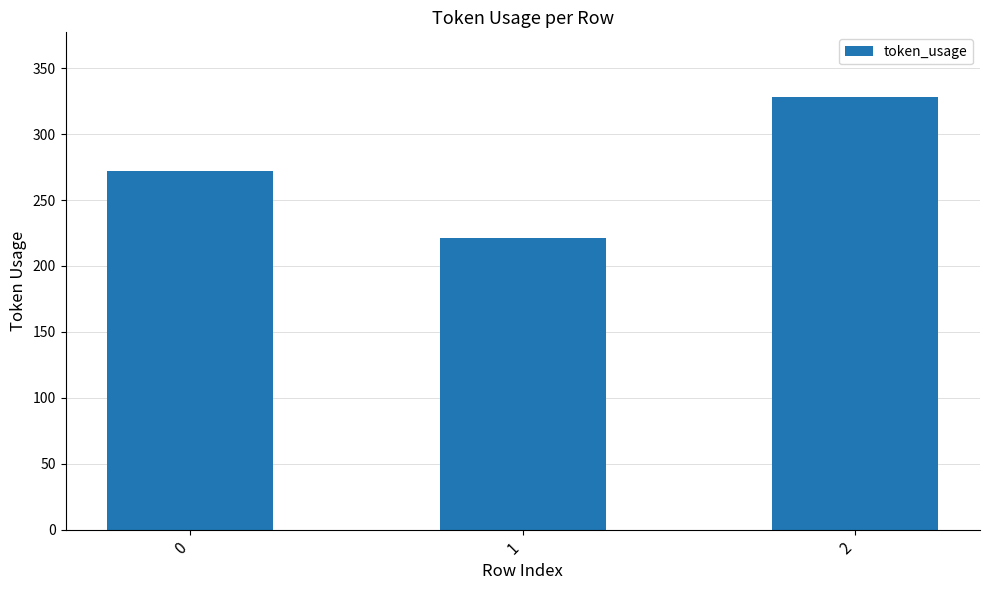

What is the change in value from 0 to 1?

-51